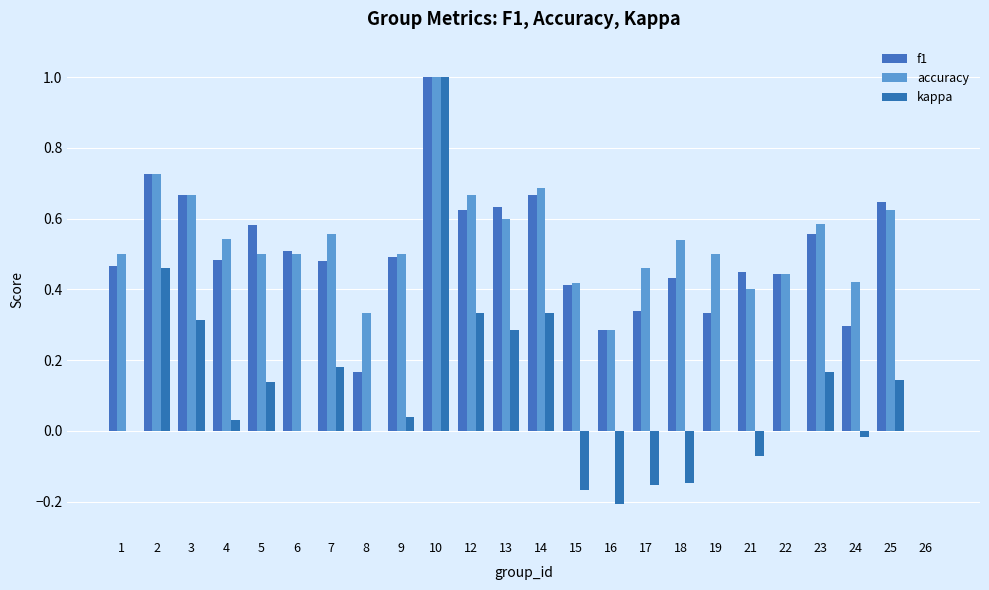

How many series are shown in this chart?

3